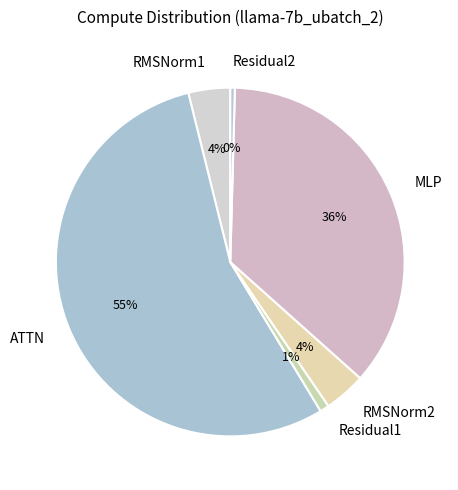

Is RMSNorm1 the majority of the pie?

No